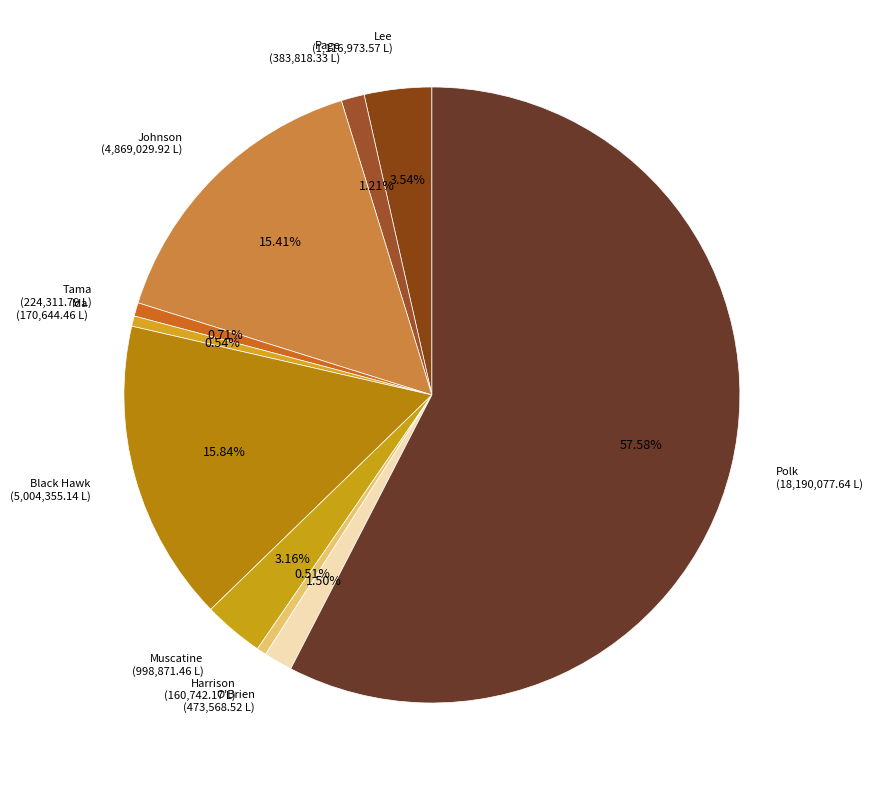

How many segments does this pie chart have?

10